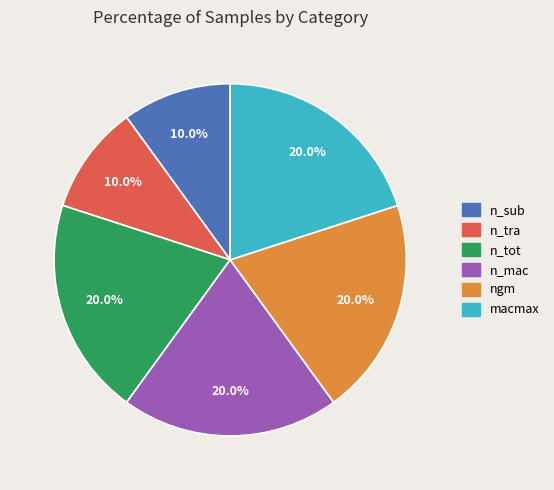

How many slices are in this pie chart?

6